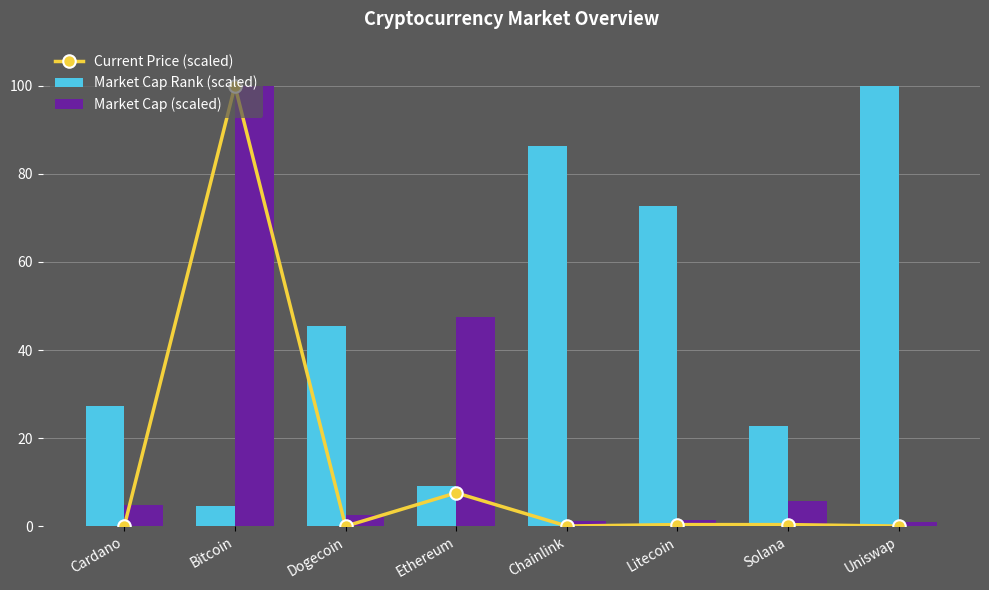

Reading right to left, extract all data points from this chart.

Current Price (scaled): 0.0	0.4	0.4	0.0	7.6	0.0	100.0	0.0
Market Cap Rank (scaled): 100.0	22.7	72.7	86.4	9.1	45.5	4.5	27.3
Market Cap (scaled): 0.9	5.8	1.3	1.1	47.5	2.6	100.0	4.9